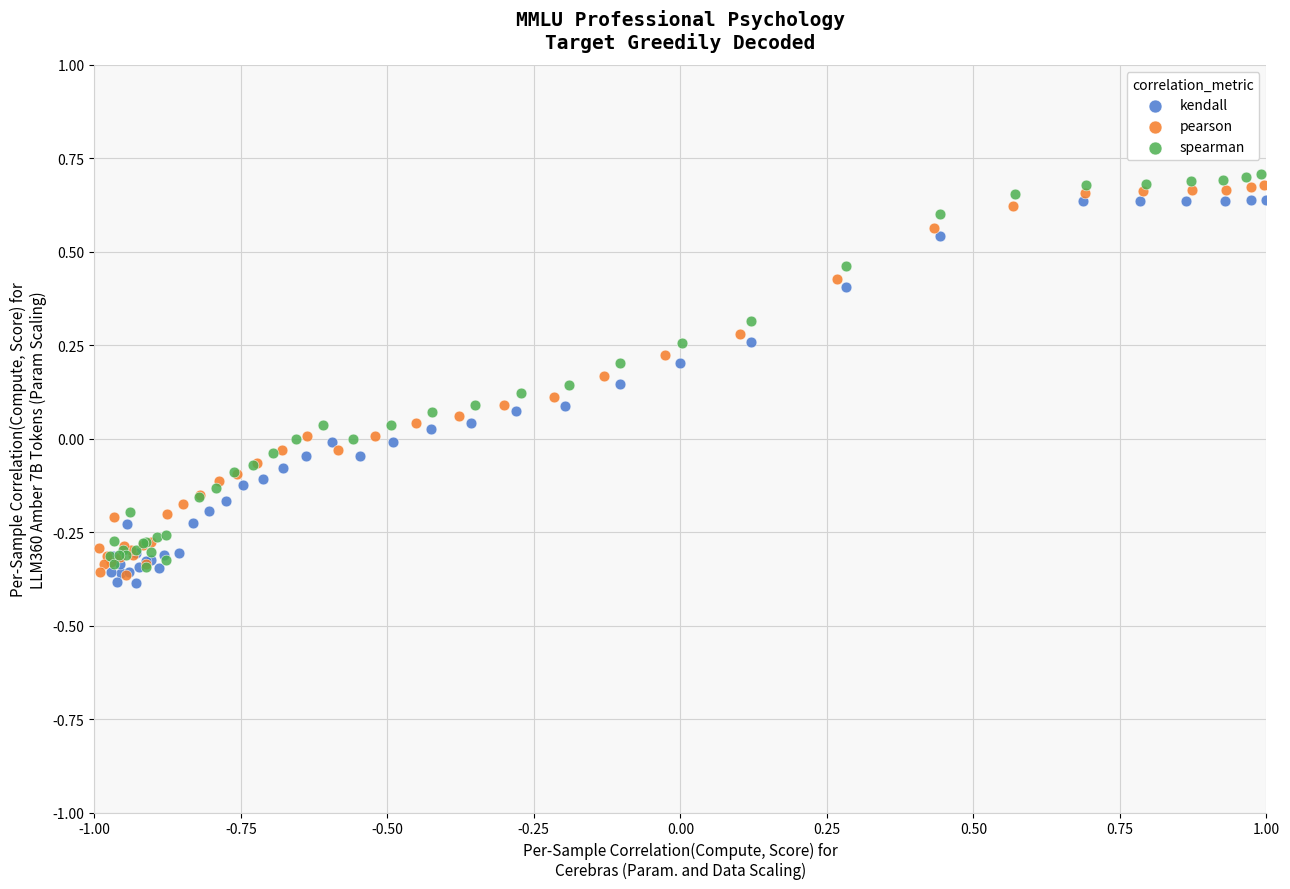

Which series contains the highest Y value?

spearman